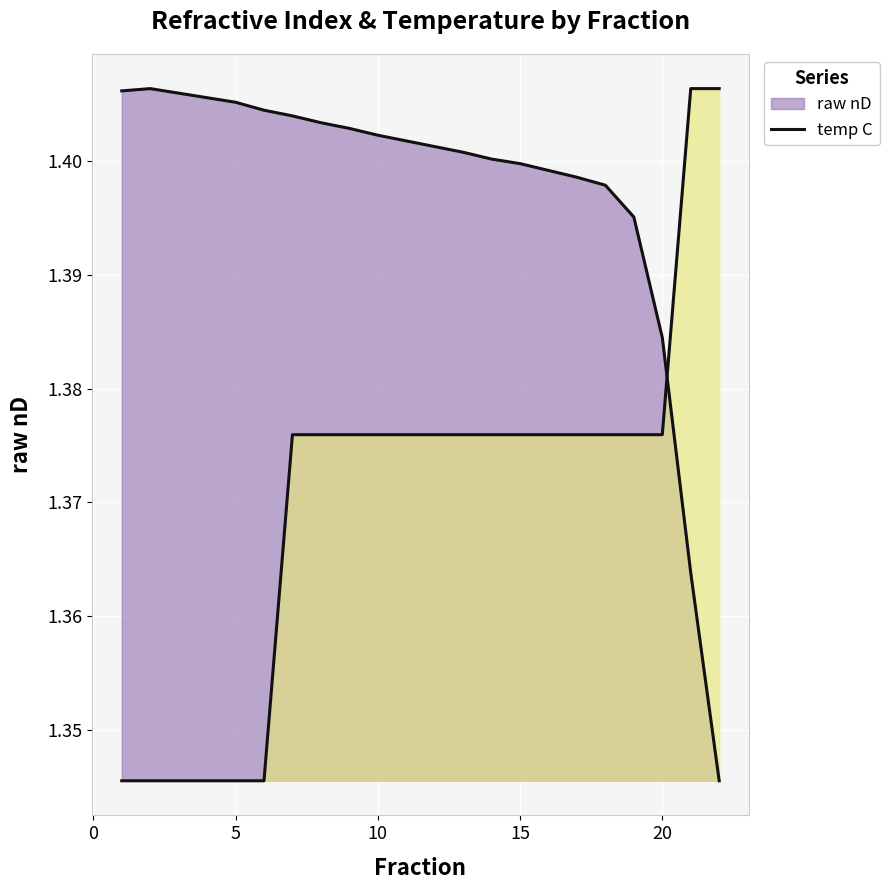

The raw nD series shows 1.4 at 2. True or false?

True